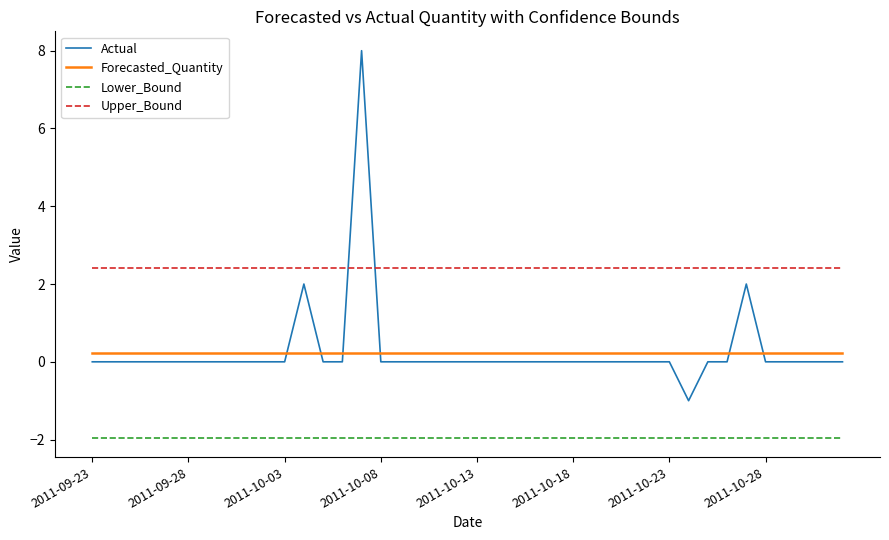

True or false: Forecasted_Quantity and Lower_Bound intersect in this chart.

False